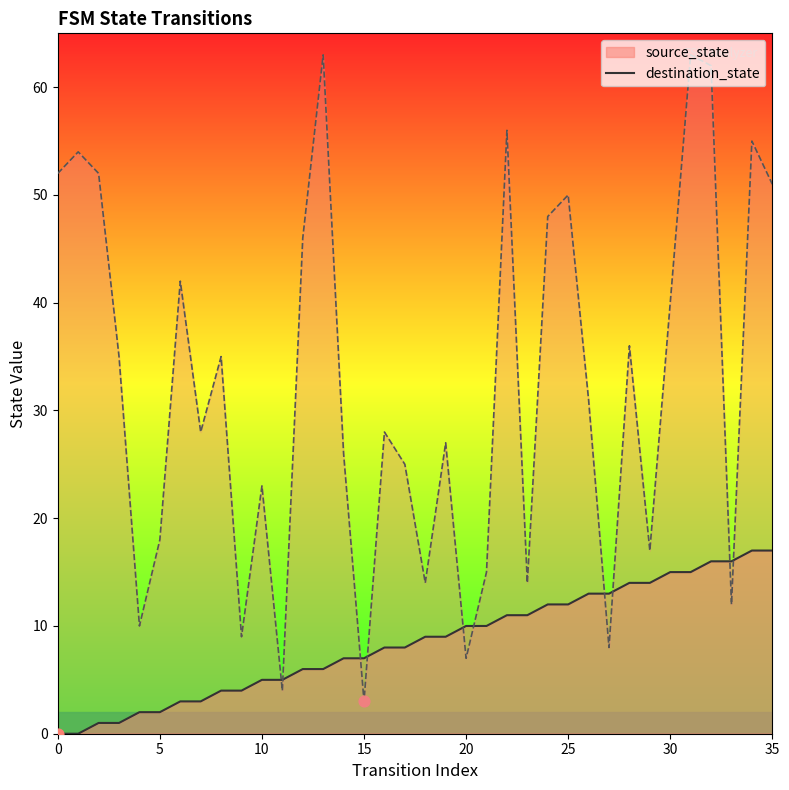

What is the total value across all series at 24?

60